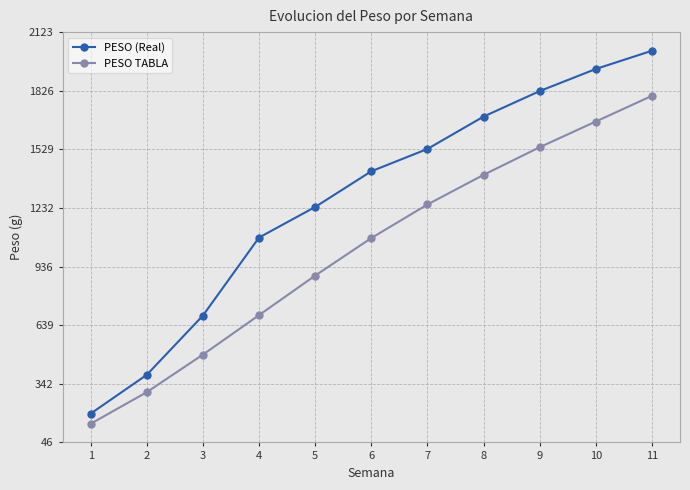

Rank the categories by PESO TABLA value from lowest to highest.

1, 2, 3, 4, 5, 6, 7, 8, 9, 10, 11